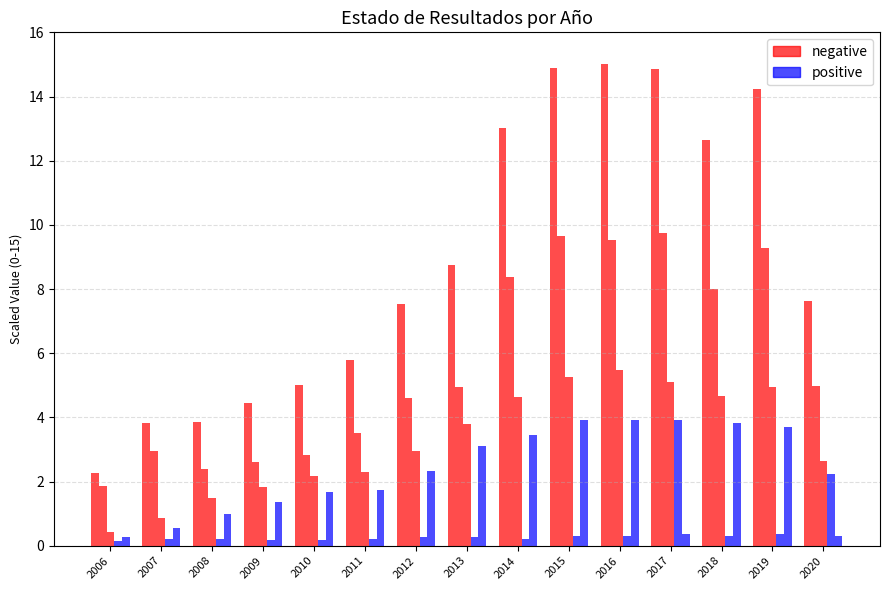

Are the bars grouped side by side (vs. stacked)?

Yes